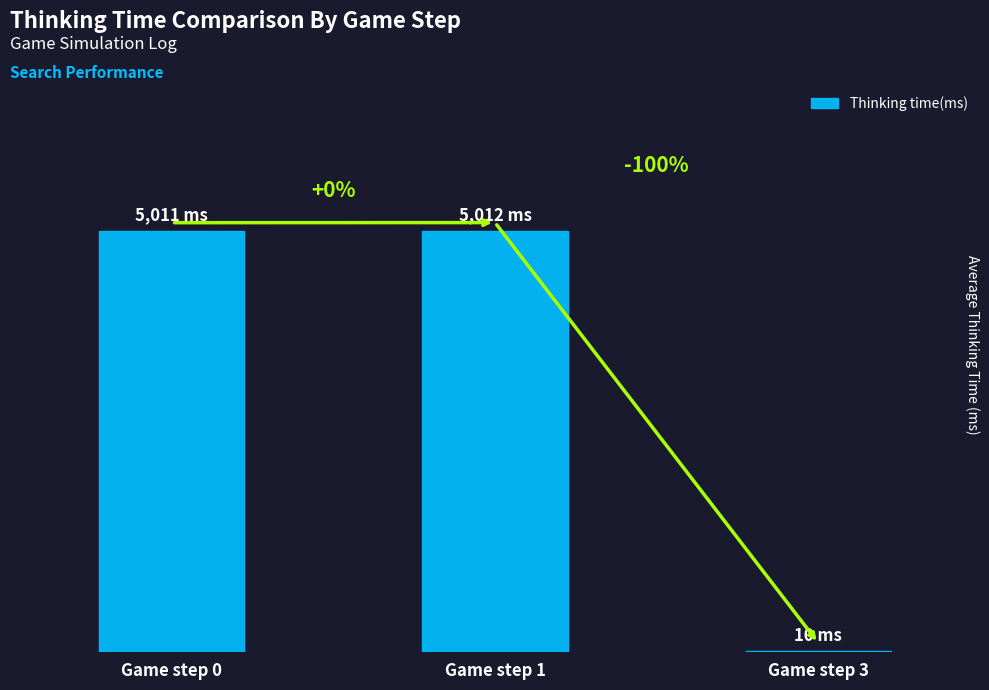

How many data points are above 5011?

1